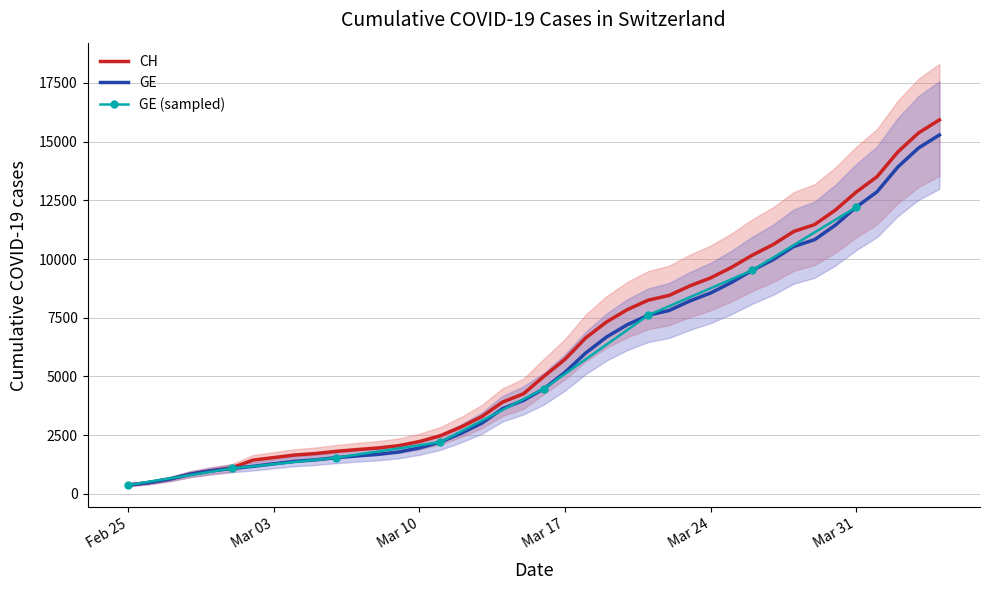

What is the maximum value for GE?

15284